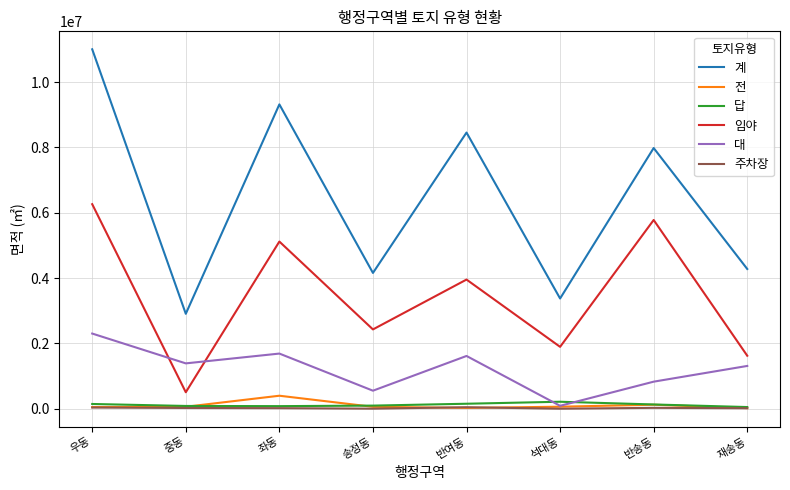

Which series has the widest spread of values?

계